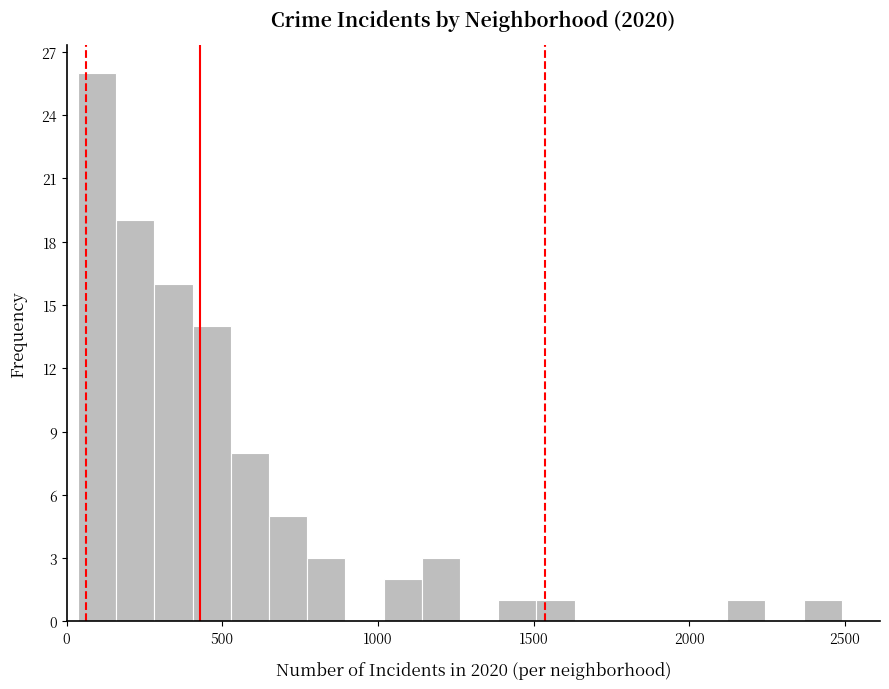

Around what value on the x-axis is the tallest bar? Give the approximate position of its centre, as read against the axis.

100